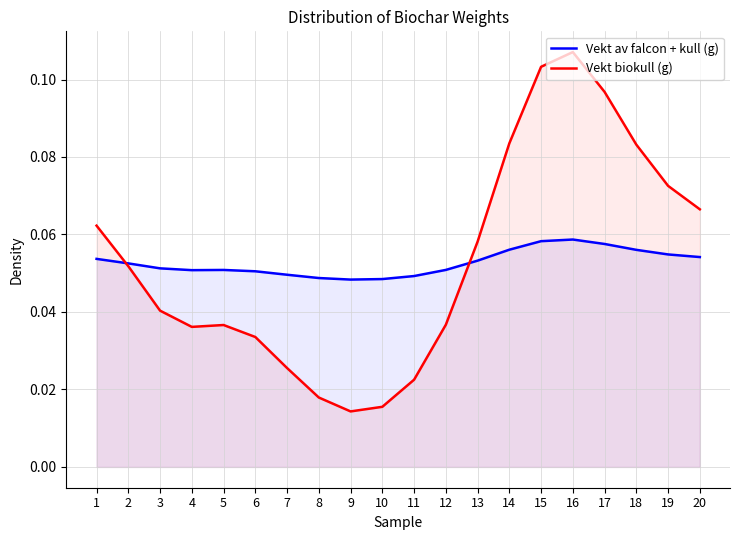

Count the number of data series in this chart.

2